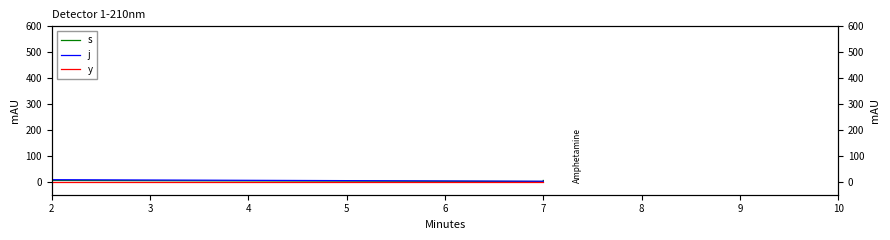

True or false: j and s cross at least once.

False